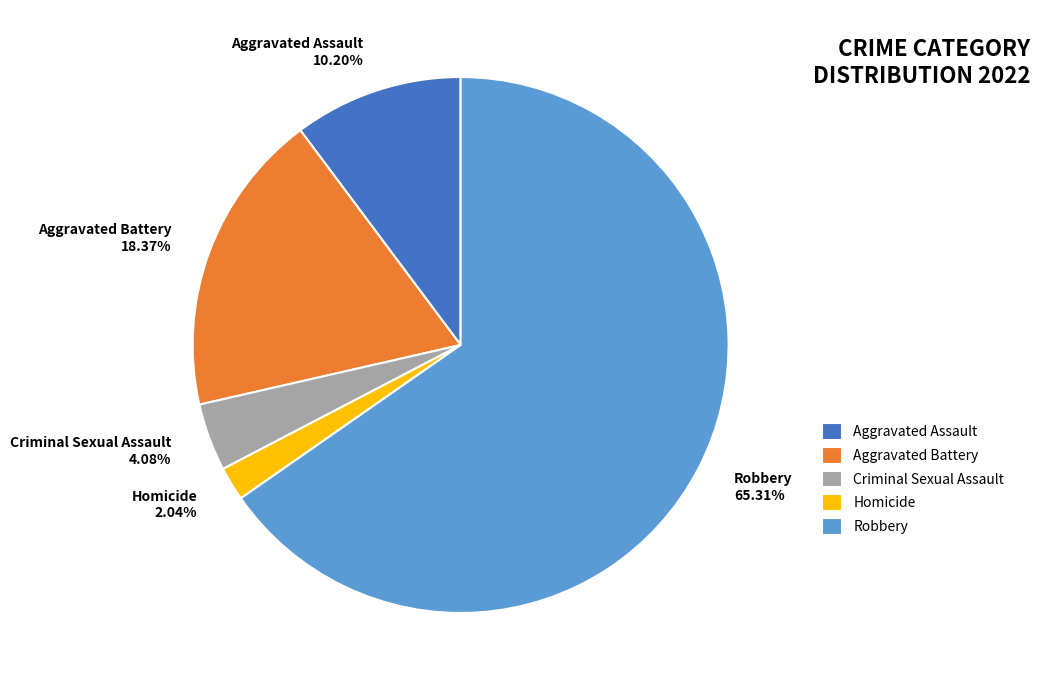

Is there a majority slice in this chart?

Yes